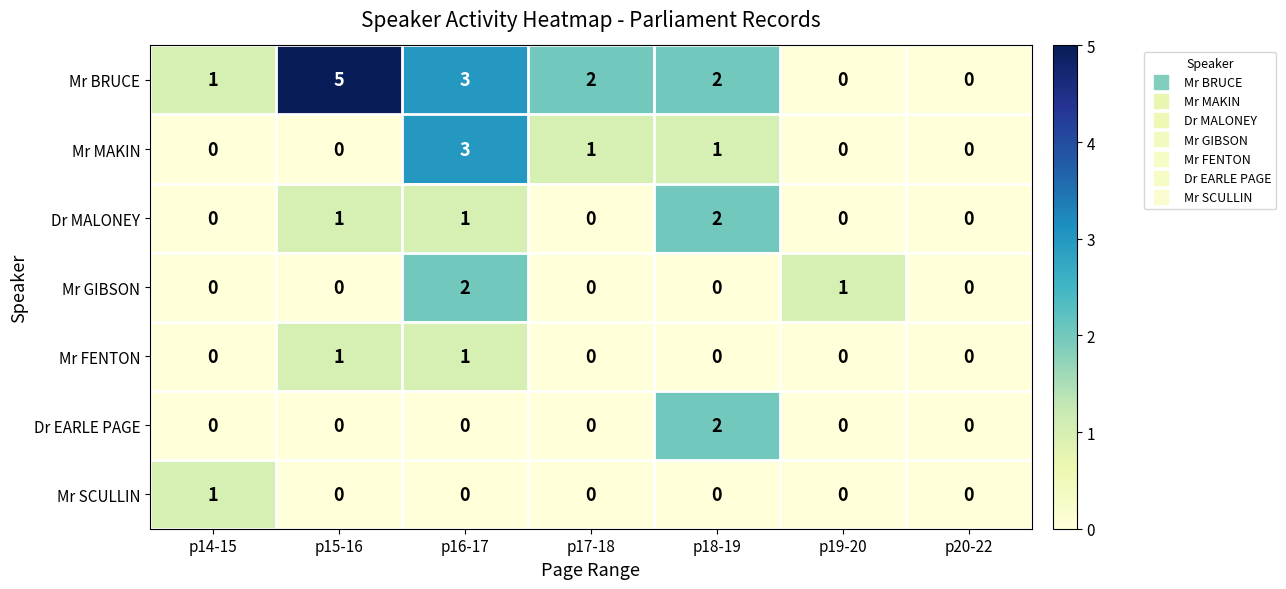

Is it true that Mr GIBSON equals 0 at p14-15?

True